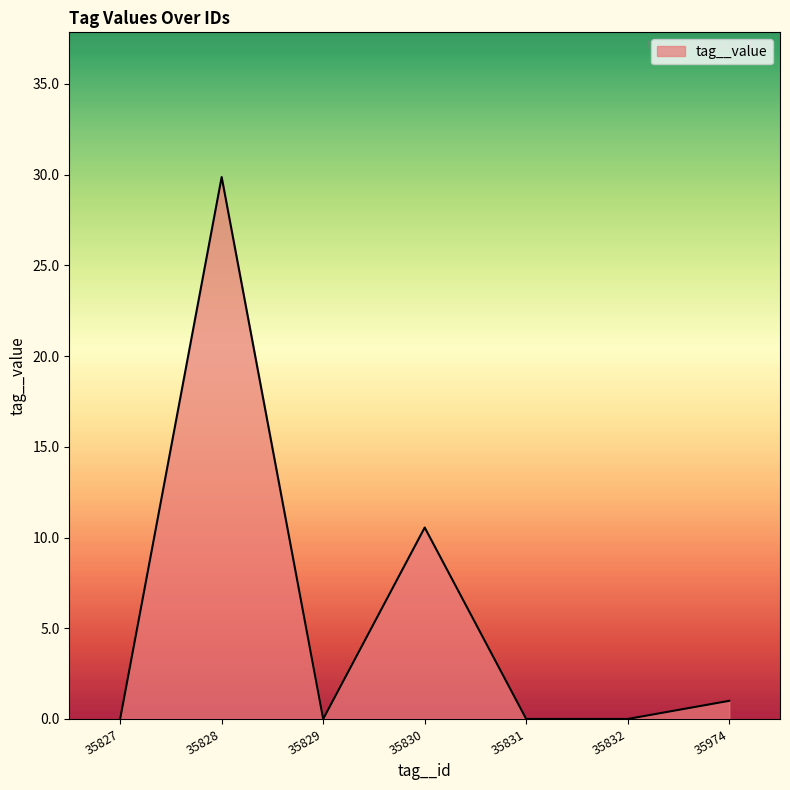

Approximately how many times larger is the value at 35828 compared to 35974?

29.9